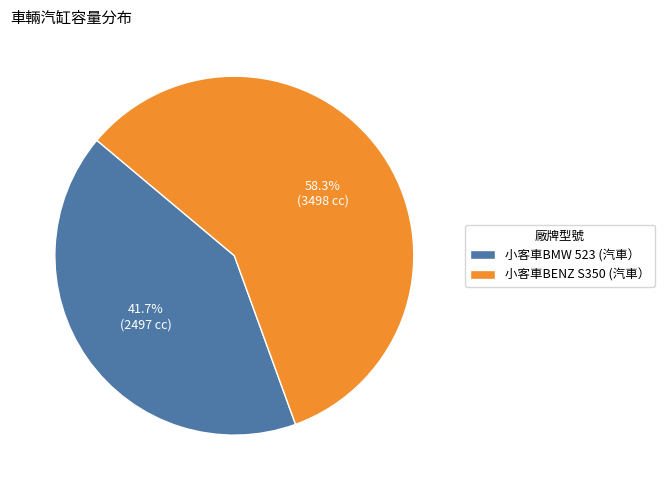

Count the number of slices in the pie.

2